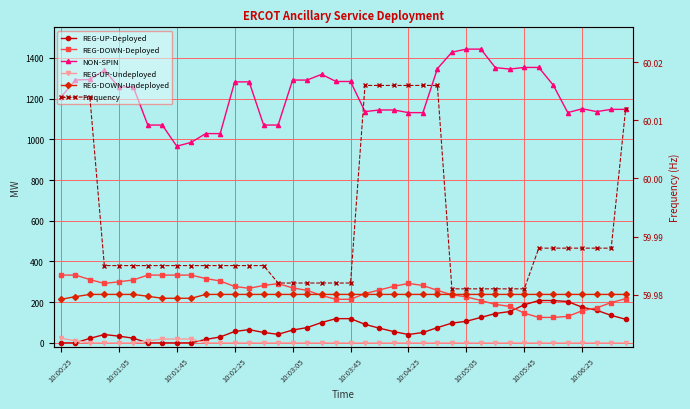

Rank the series at 10:01:05 from lowest to highest value.

REG-UP-Deployed, REG-UP-Undeployed, Frequency, REG-DOWN-Undeployed, REG-DOWN-Deployed, NON-SPIN